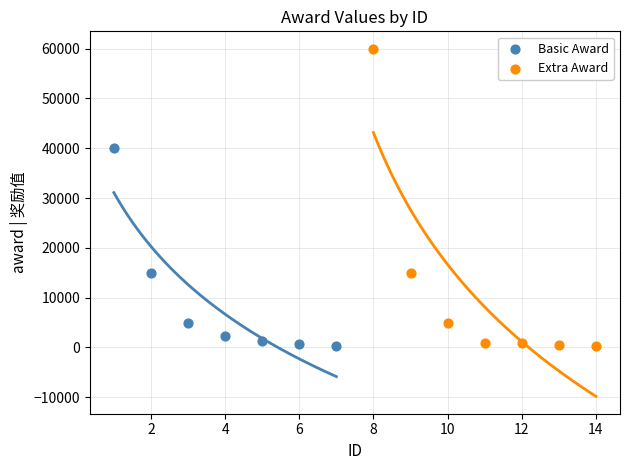

Which series reaches the maximum Y coordinate?

Extra Award